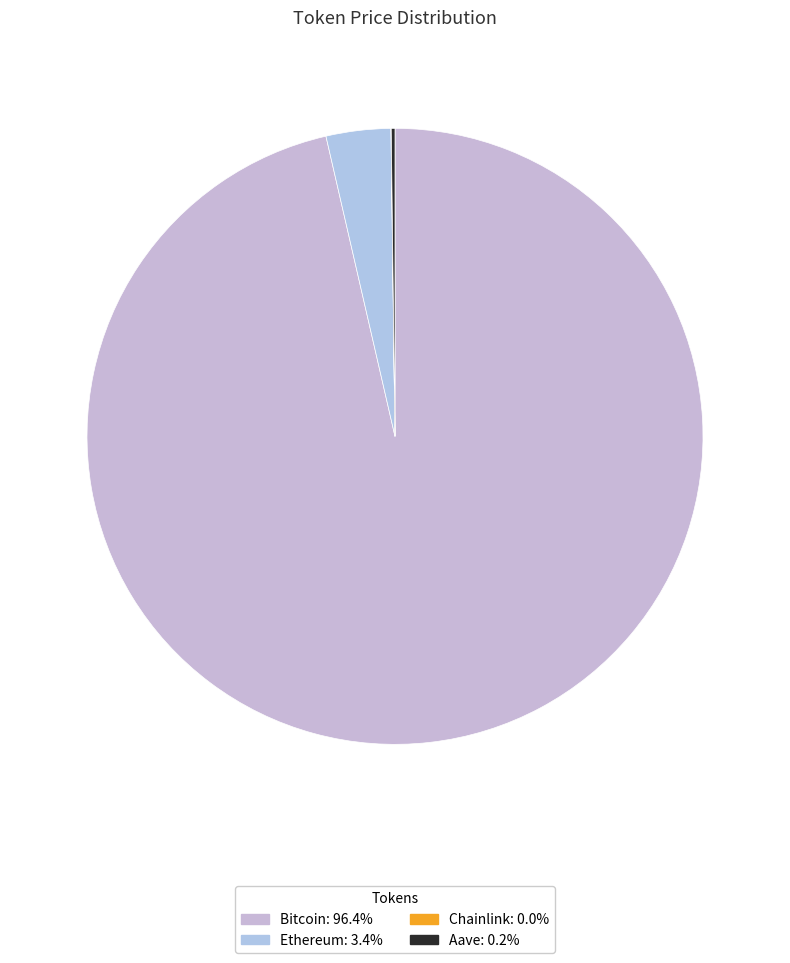

Rank the categories by value from lowest to highest.

Chainlink, Aave, Ethereum, Bitcoin